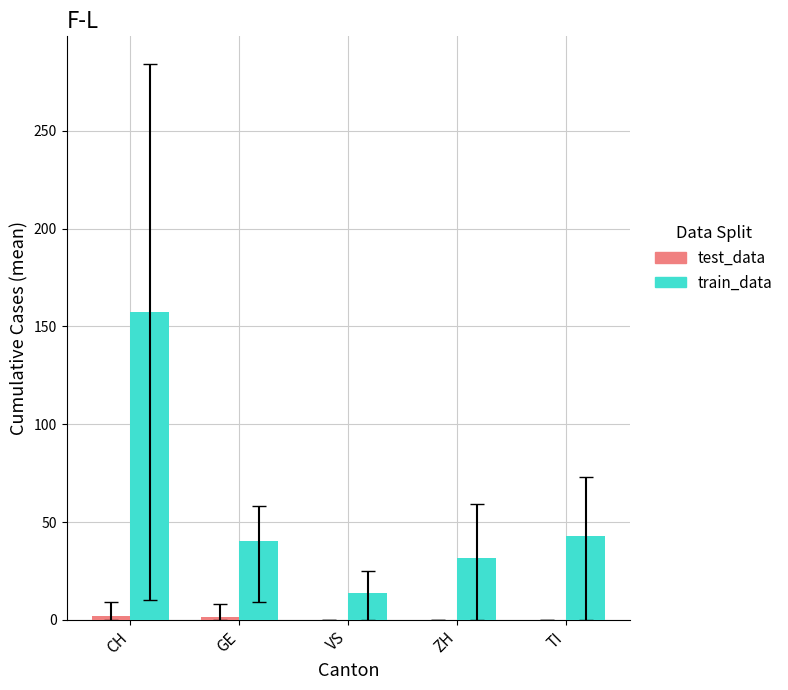

The value of train_data at CH is 157.2. True or false?

True